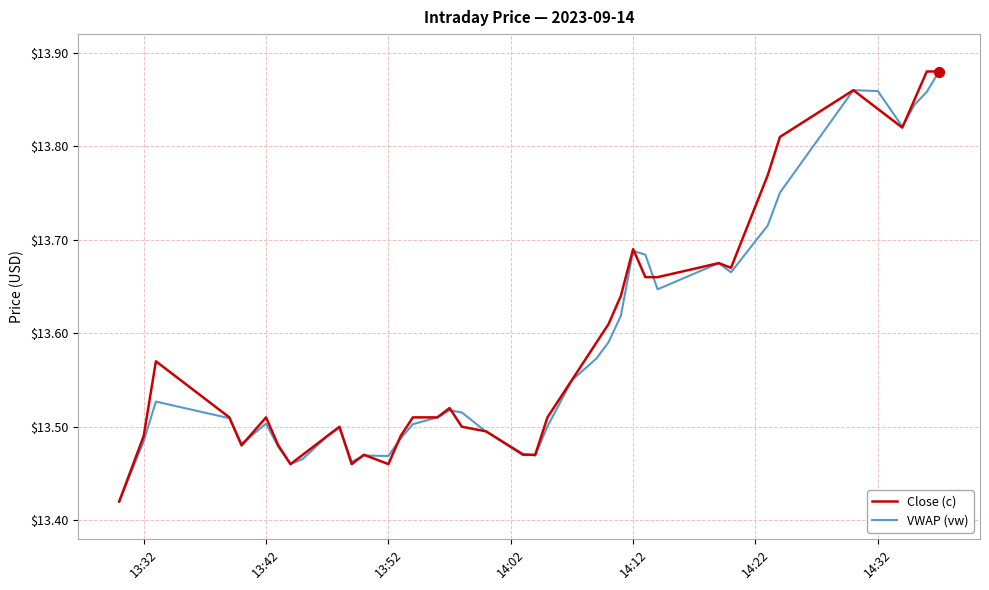

Which series has the largest total across all categories?

Close (c)